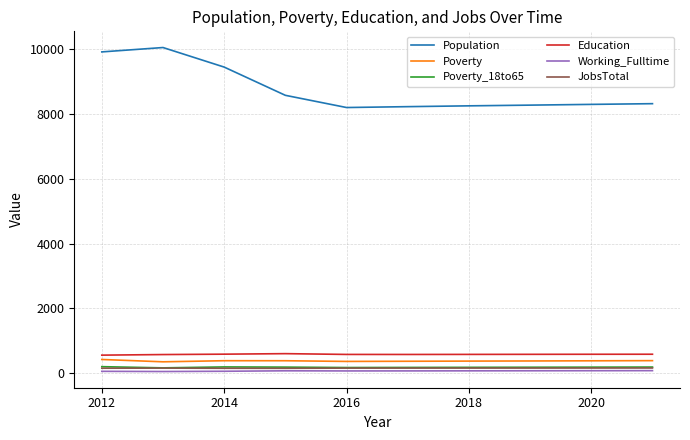

Which series has the largest total across all categories?

Population